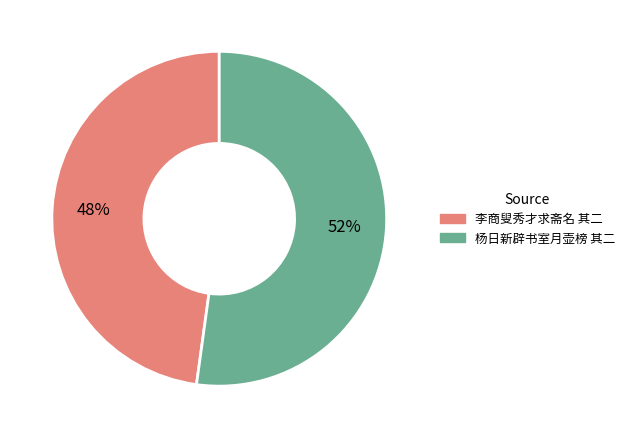

To the nearest percent, what is the difference between the largest and smallest slice percentages?

4%